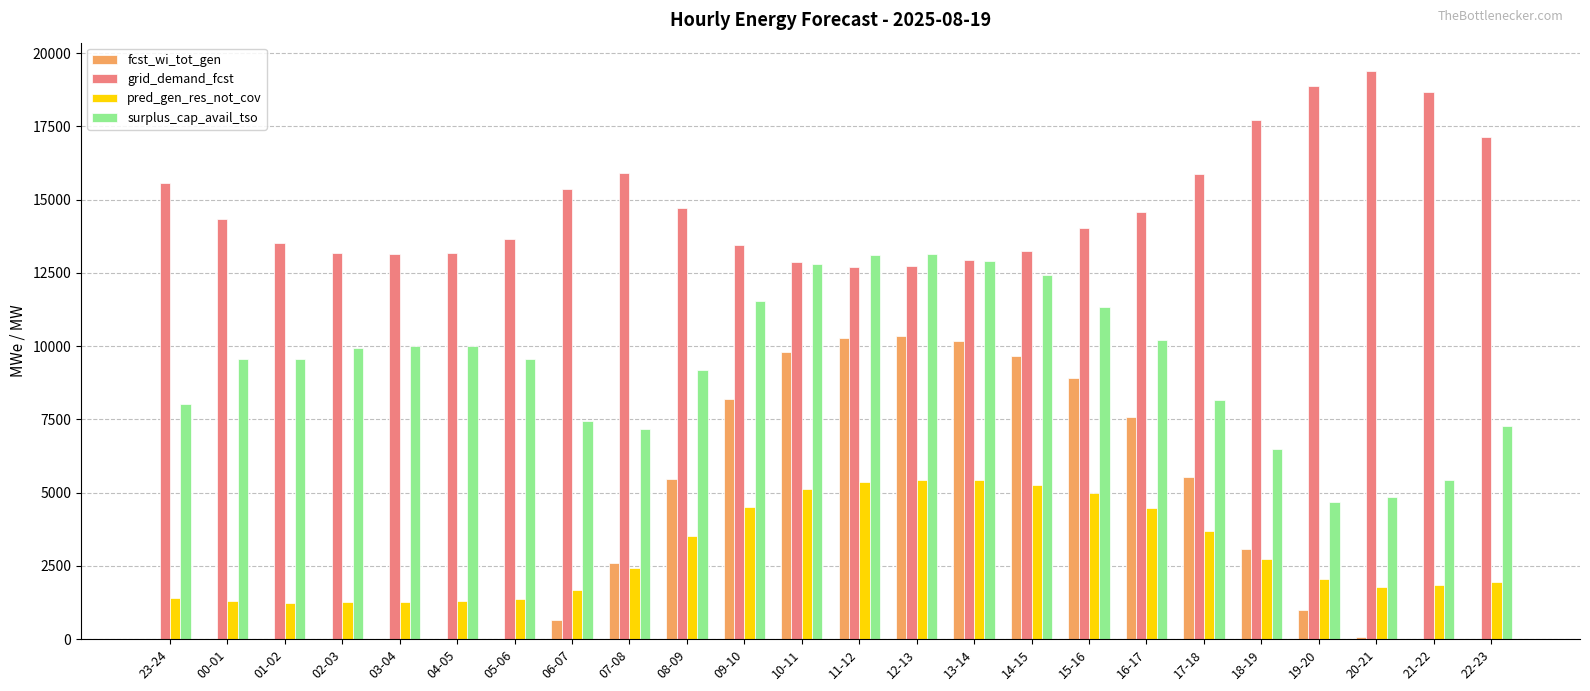

What is the spread (max minus min) of values at 03-04?

13159